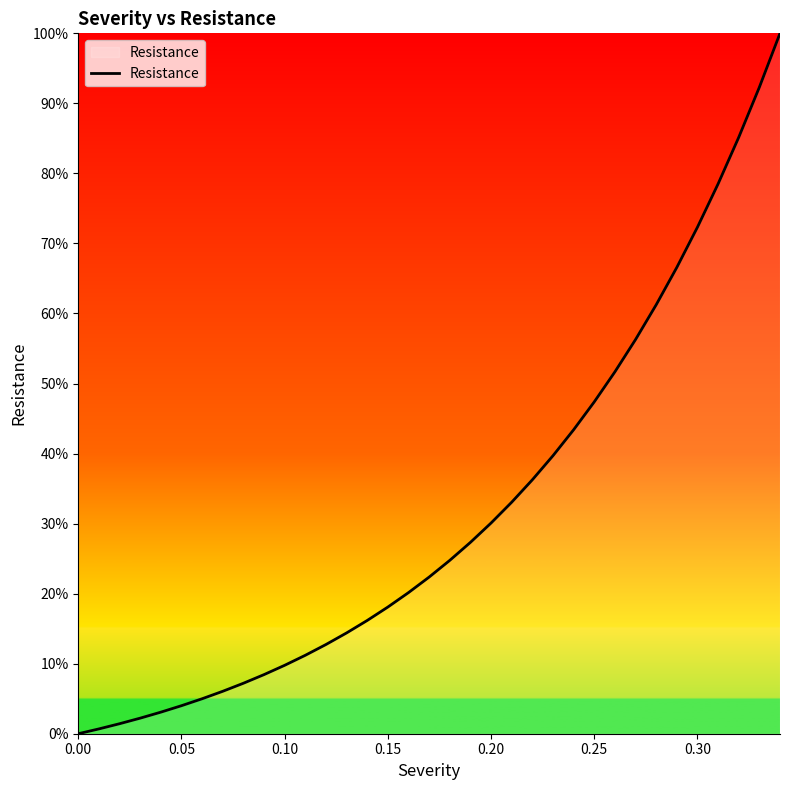

What is the difference between the maximum and minimum values?

100.0